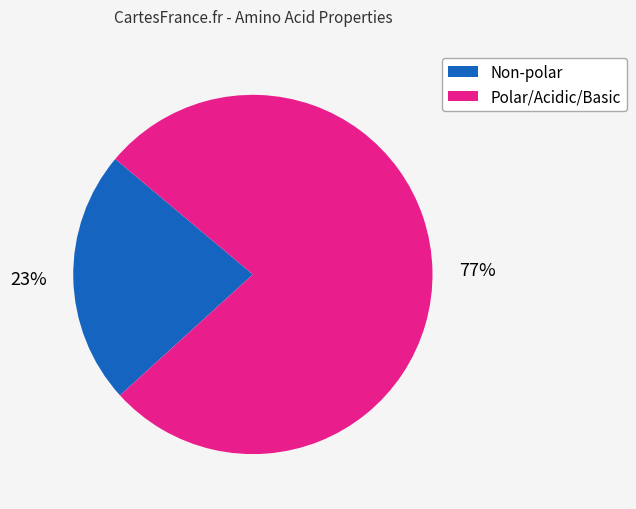

Between Non-polar and Polar/Acidic/Basic, which is larger?

Polar/Acidic/Basic